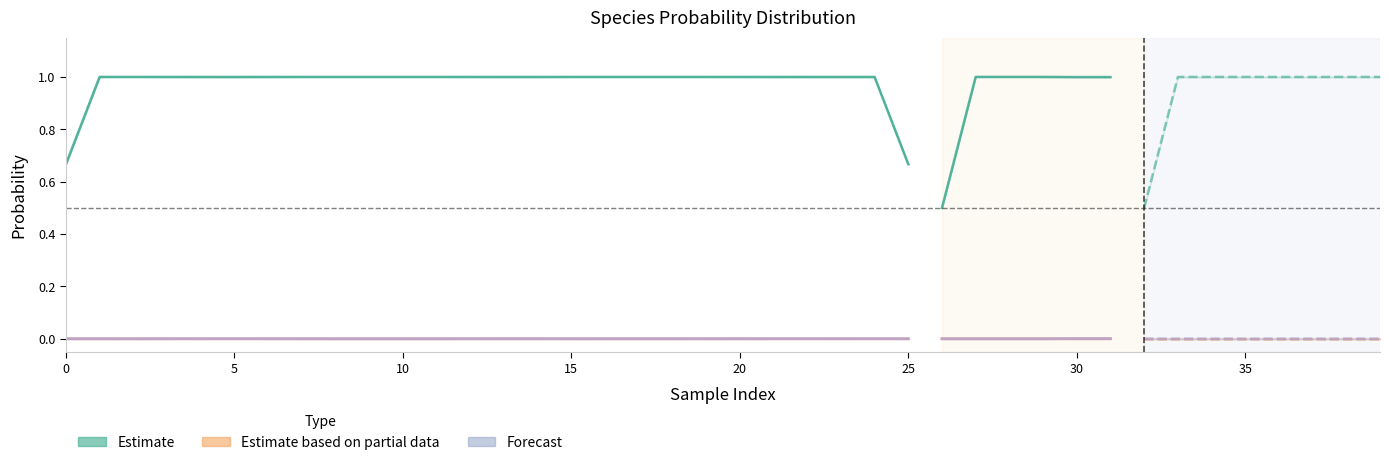

True or false: s__ has a value of 1.5 at 17.

False